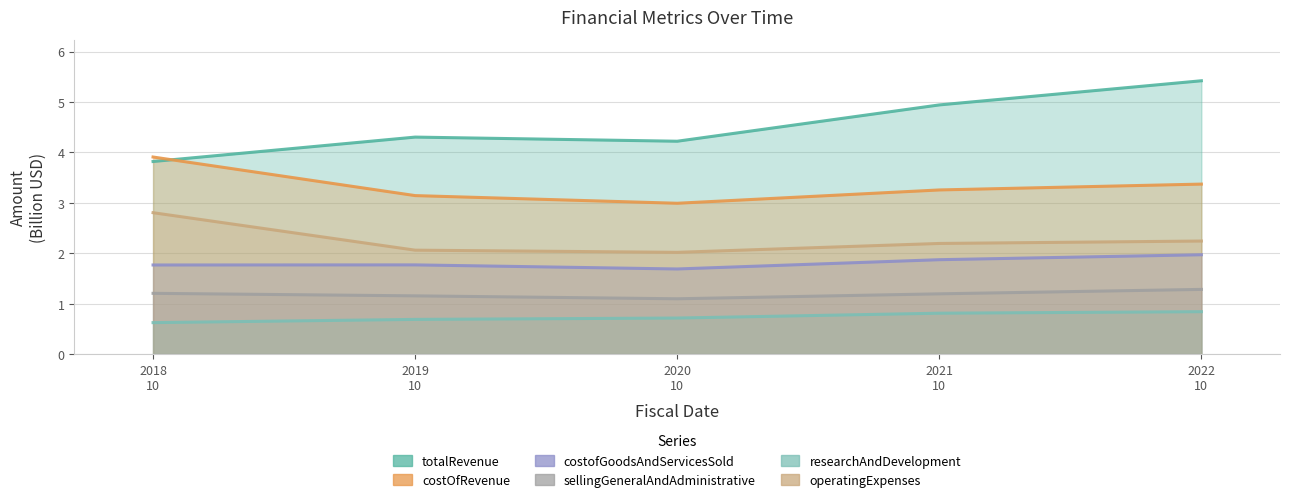

True or false: sellingGeneralAndAdministrative has a value of 1.1 at 2020 10.

True